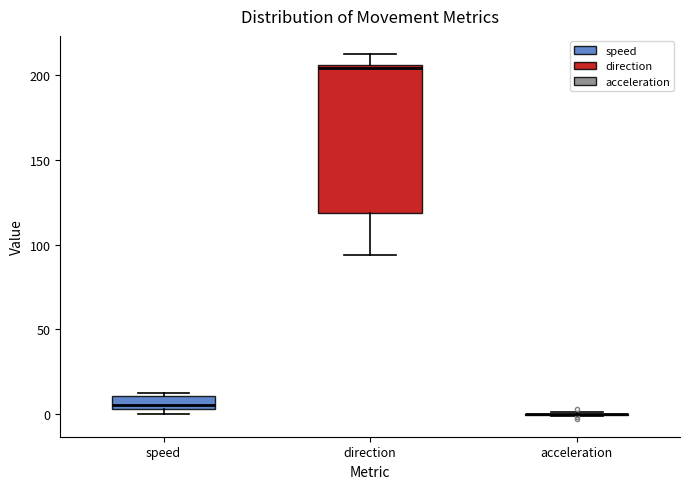

Reading left to right, transcribe this box plot: for each box, give where its median line is, the range the box spans, and where its two whiskers end, as read against the y-axis. The values are not printed on the chart, so give them approximately, as read against the axis.

speed: median 5 (just above the box's lower edge), box 5 to 10, whiskers 0 to 10 (just above the box's upper edge)
direction: median 205 (just below the box's upper edge), box 120 to 205, whiskers 95 to 210
acceleration: box collapsed to a line at 0, whiskers 0 to 0